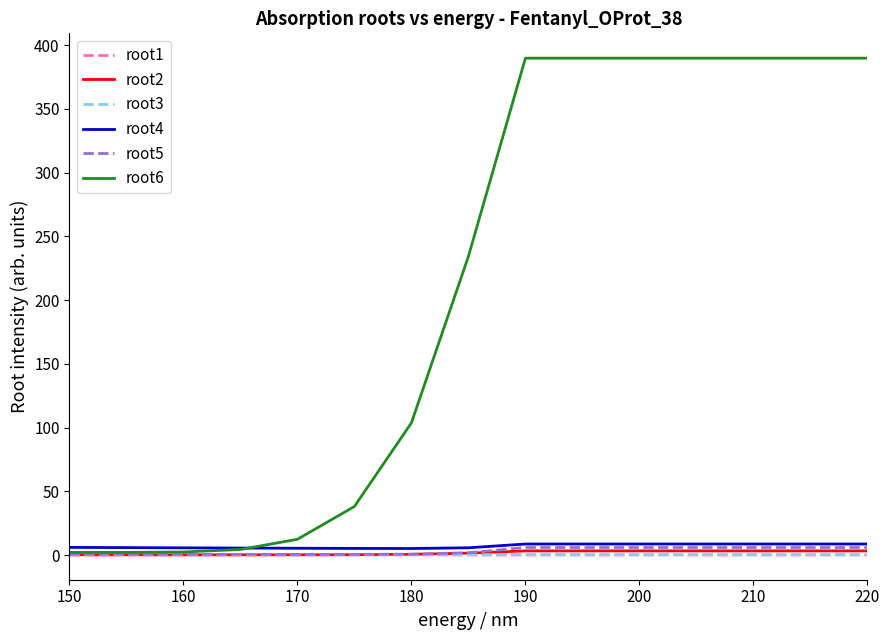

Which series has the largest range (max minus min)?

root6